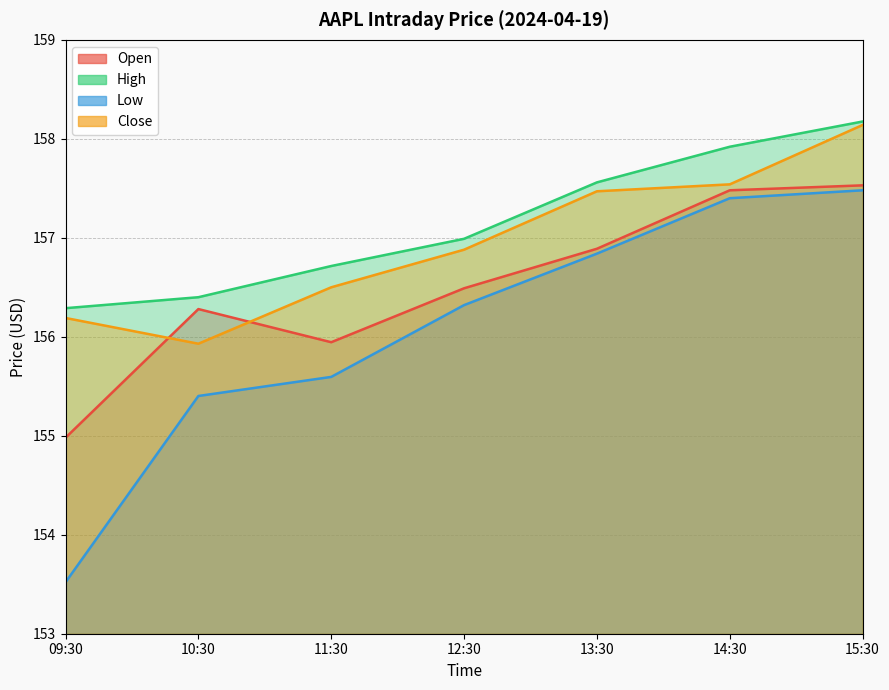

Reading left to right, list all the values displayed in this chart.

Open: 155.0	156.3	155.9	156.5	156.9	157.5	157.5
High: 156.3	156.4	156.7	157.0	157.6	157.9	158.2
Low: 153.5	155.4	155.6	156.3	156.8	157.4	157.5
Close: 156.2	155.9	156.5	156.9	157.5	157.5	158.1